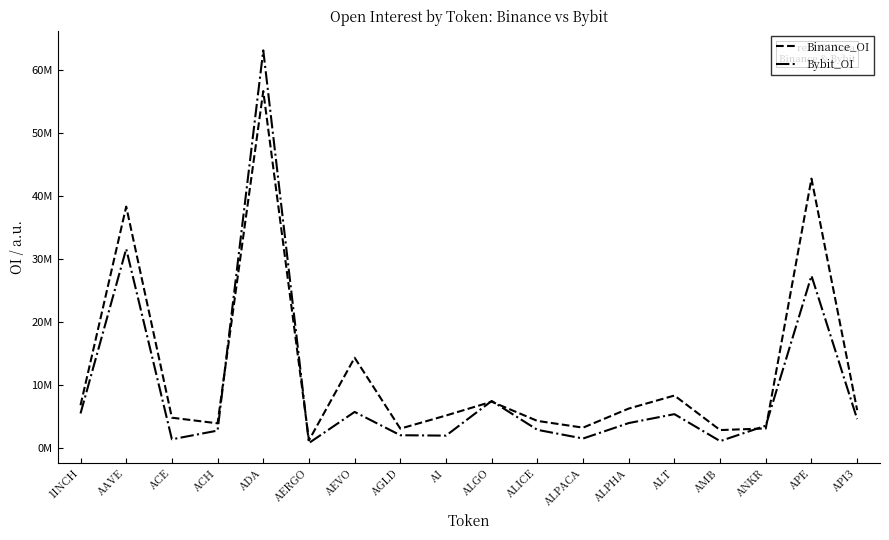

Is this an area chart (filled region under the line)?

No